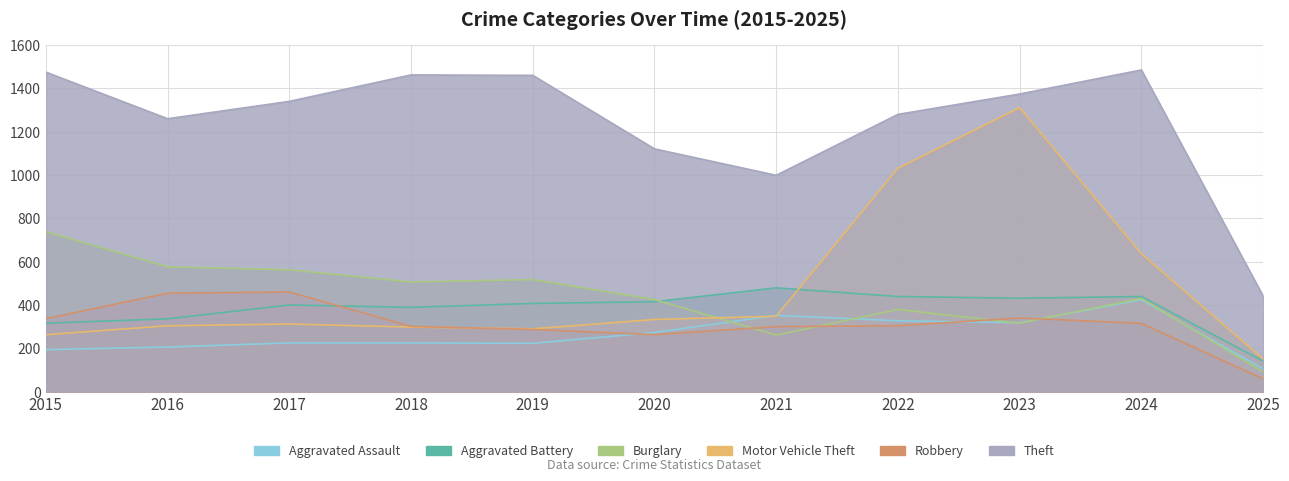

Which label corresponds to the largest value in the chart?

2024